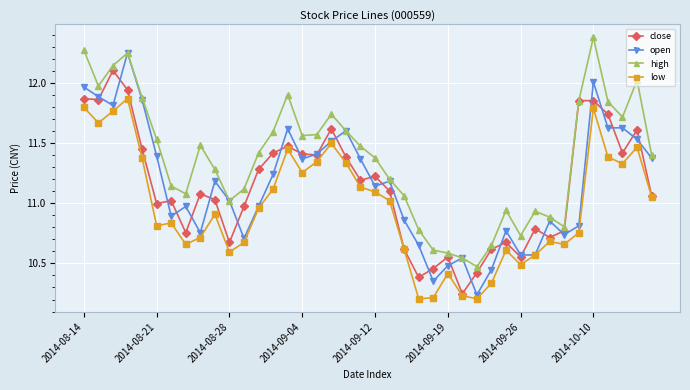

Rank the series by their maximum value, from highest to lowest.

high, open, close, low